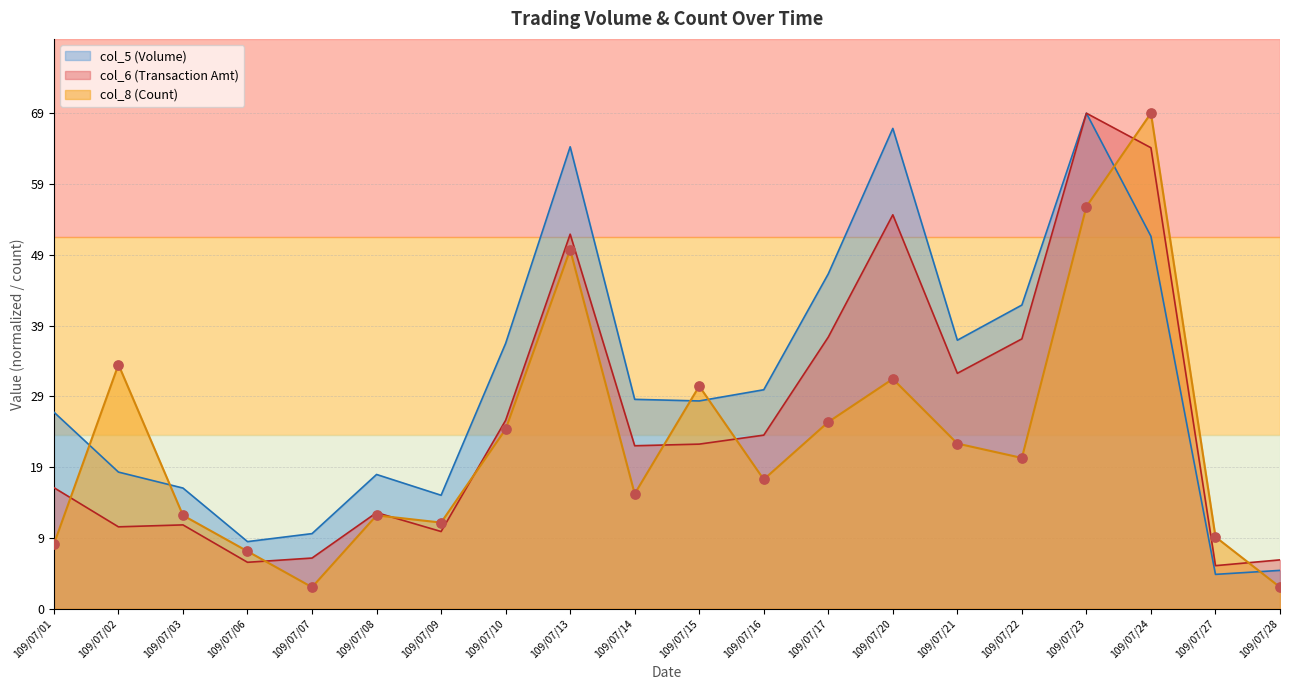

Which series has the largest total across all categories?

col_5 (Volume)